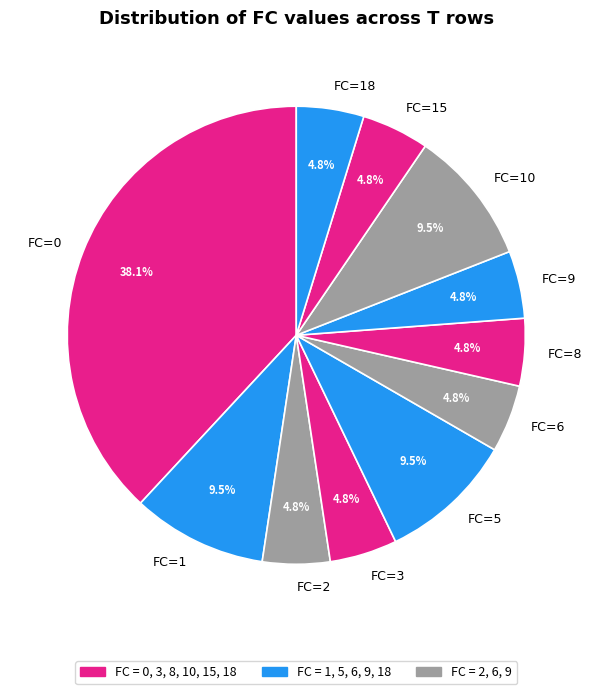

To the nearest percent, what is the combined percentage of FC=2 and FC=5?

14%